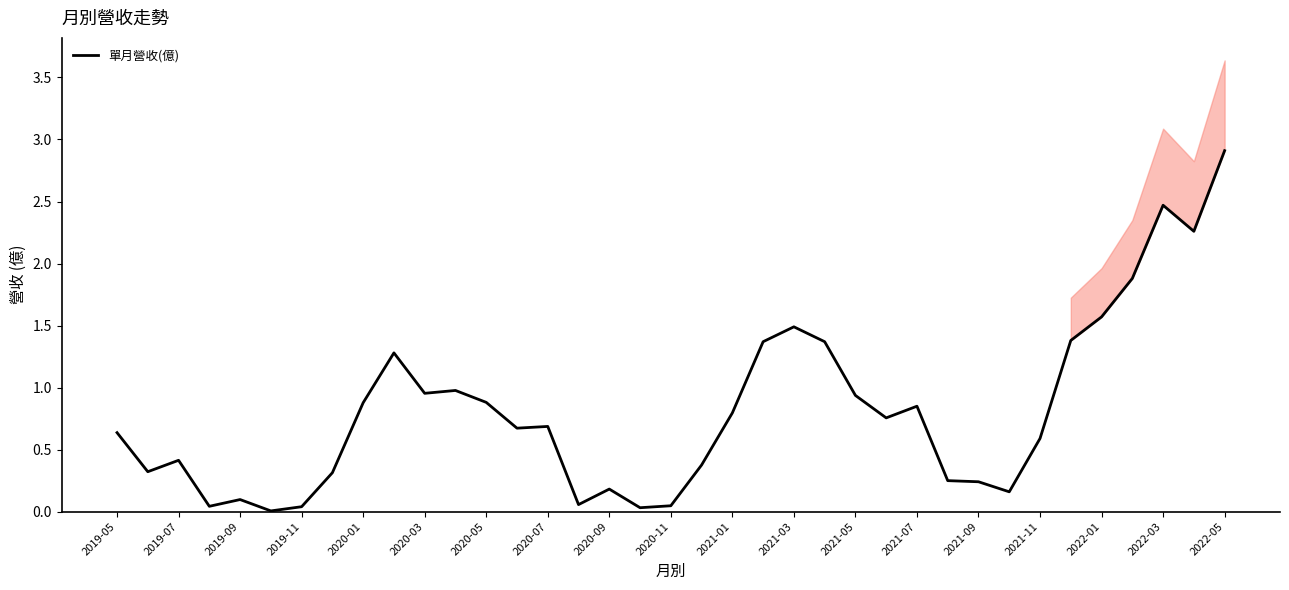

What is the highest value of the 單月營收(億) series?

2.9